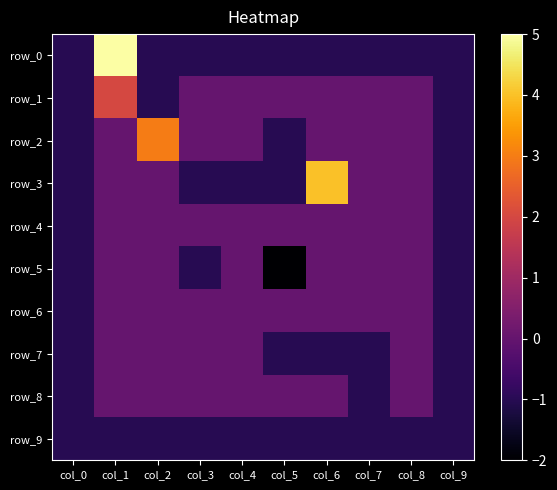

Where is row_7 nearest to the value 0?

col_1